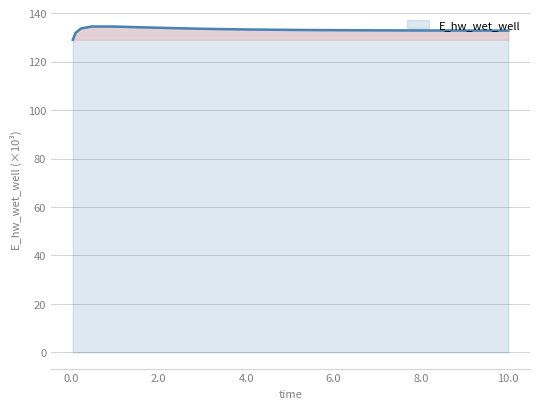

What is the label of the 10th point from the left?

5.46875